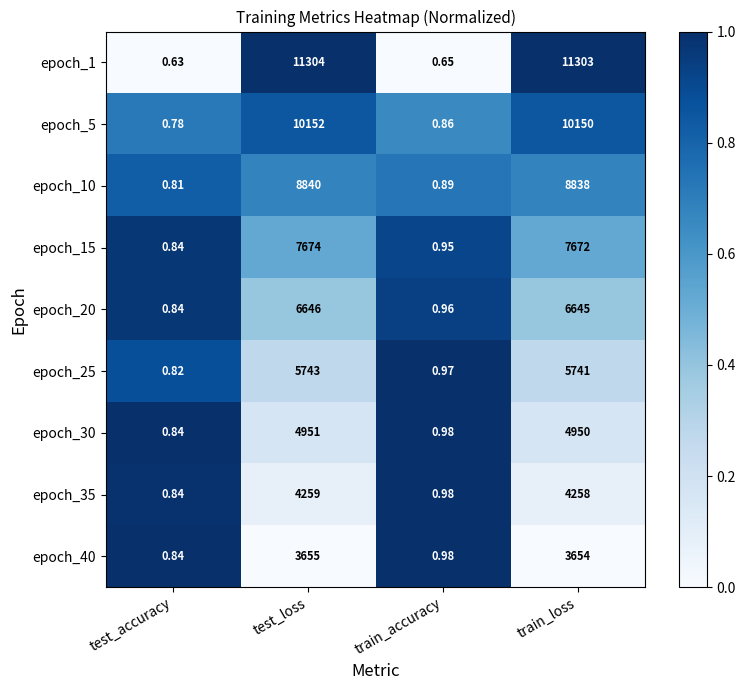

Is the value of epoch_20 at train_loss greater than the value of epoch_5 at test_accuracy?

Yes